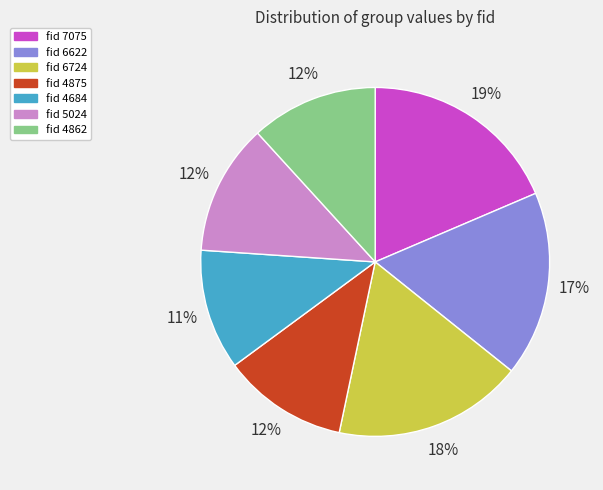

To the nearest percent, what is the combined percentage of fid 5024 and fid 7075?

31%